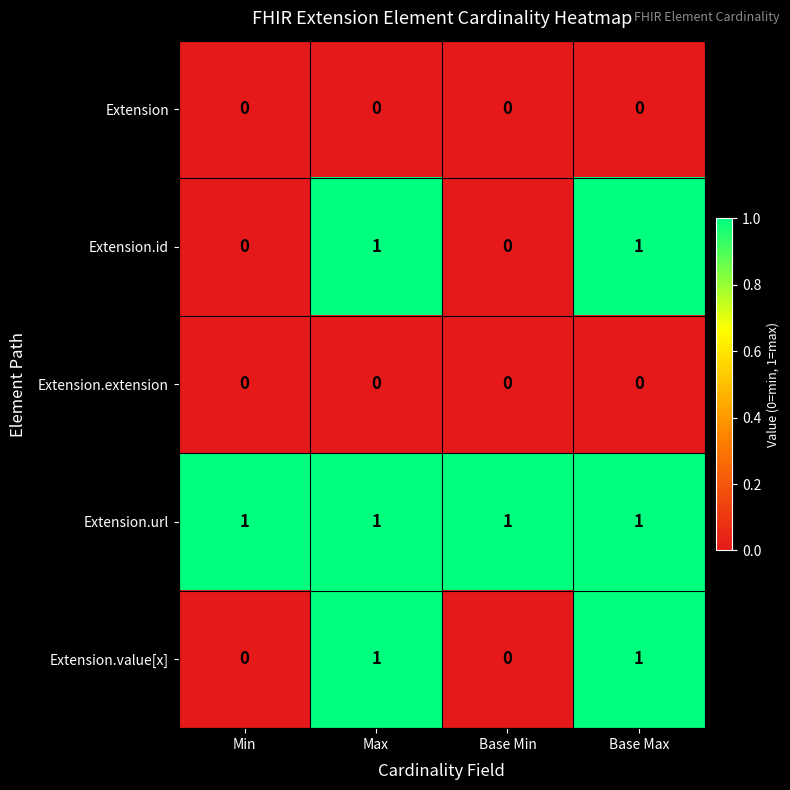

At how many categories does at least one series exceed 0?

4